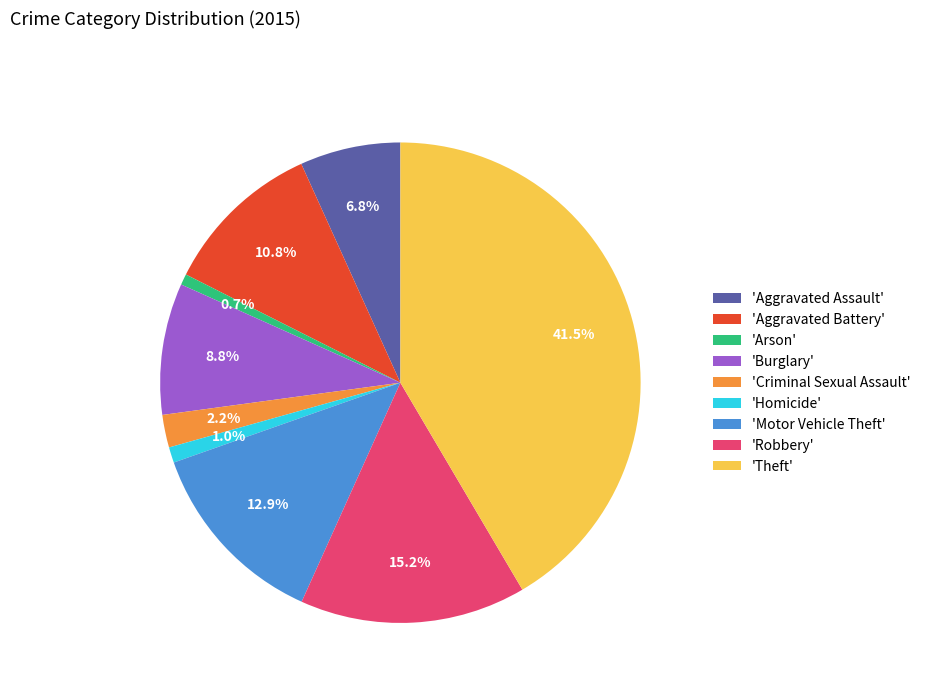

Count the number of slices in the pie.

9